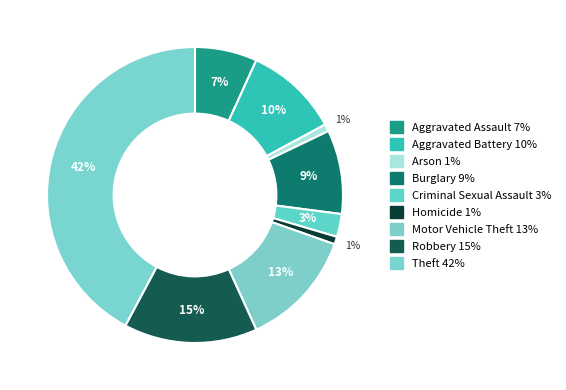

How many slices are in this pie chart?

9